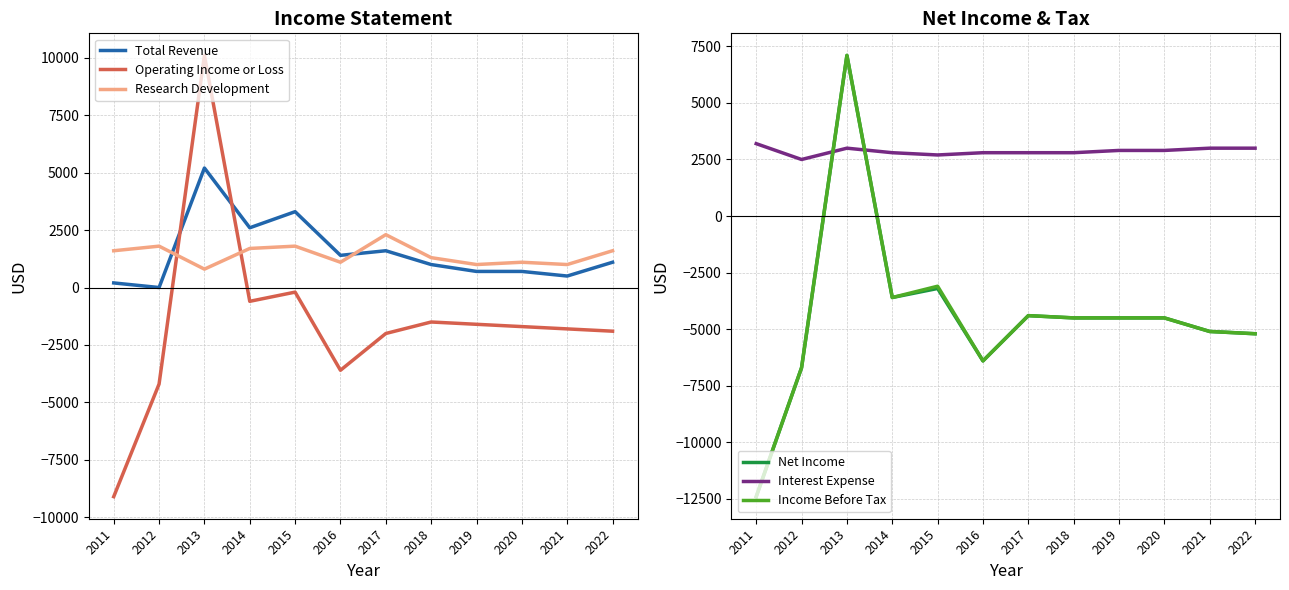

Which series has the largest total across all categories?

Interest Expense